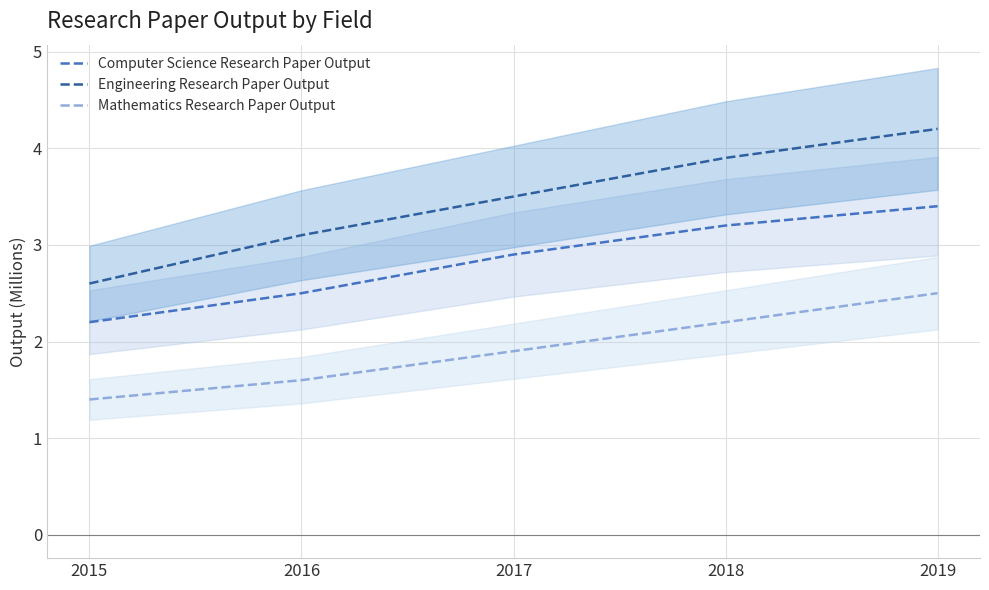

The Computer Science Research Paper Output series shows 5.2 at 2019. True or false?

False